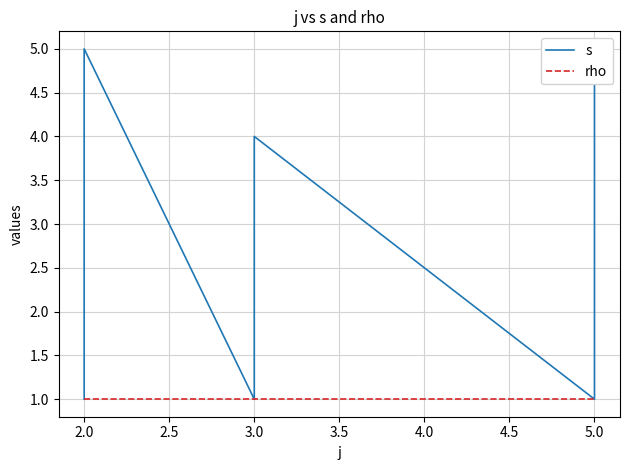

What is the label of the 7th point from the right?

3.0